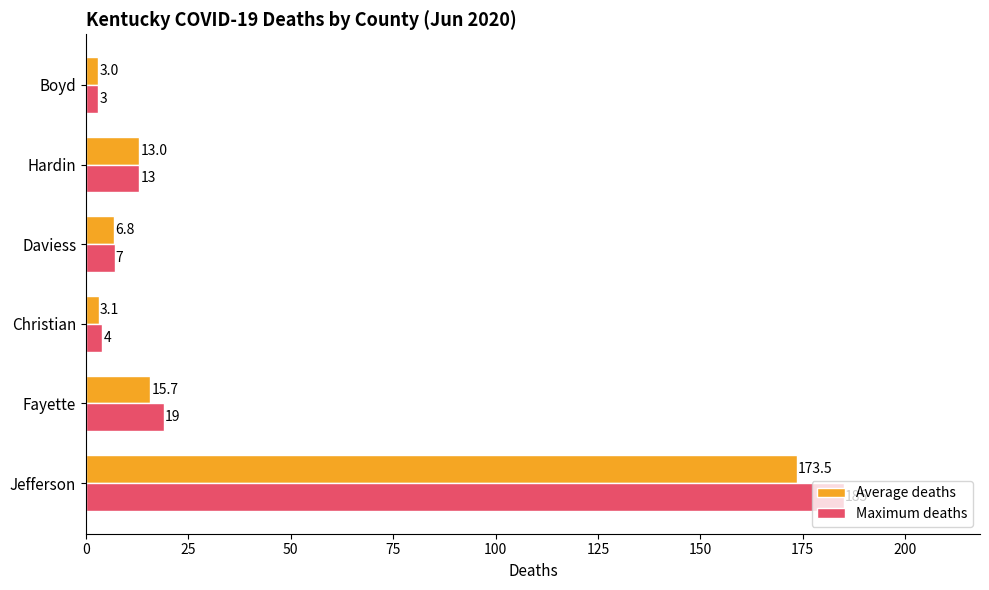

Which series has the largest range (max minus min)?

Maximum deaths